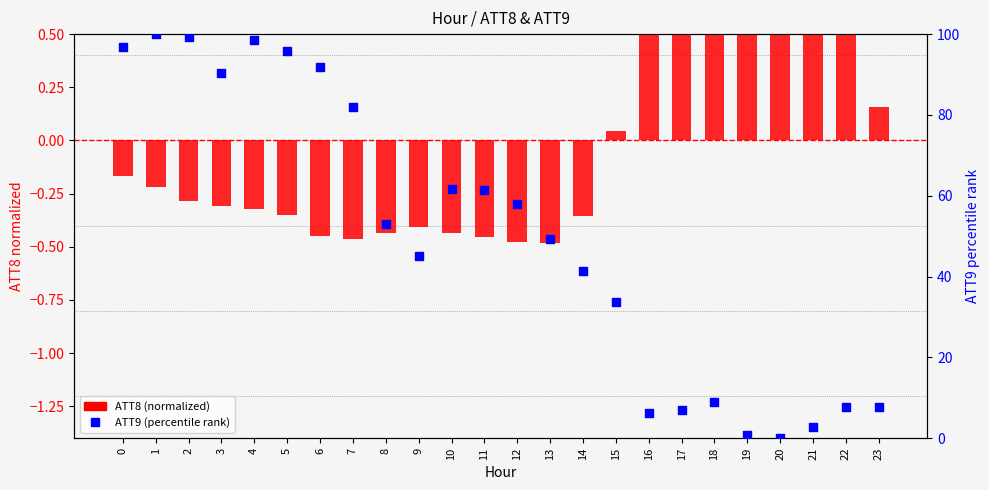

Is the value of ATT9 (percentile rank) at 10 greater than the value of ATT8 (normalized) at 13?

Yes